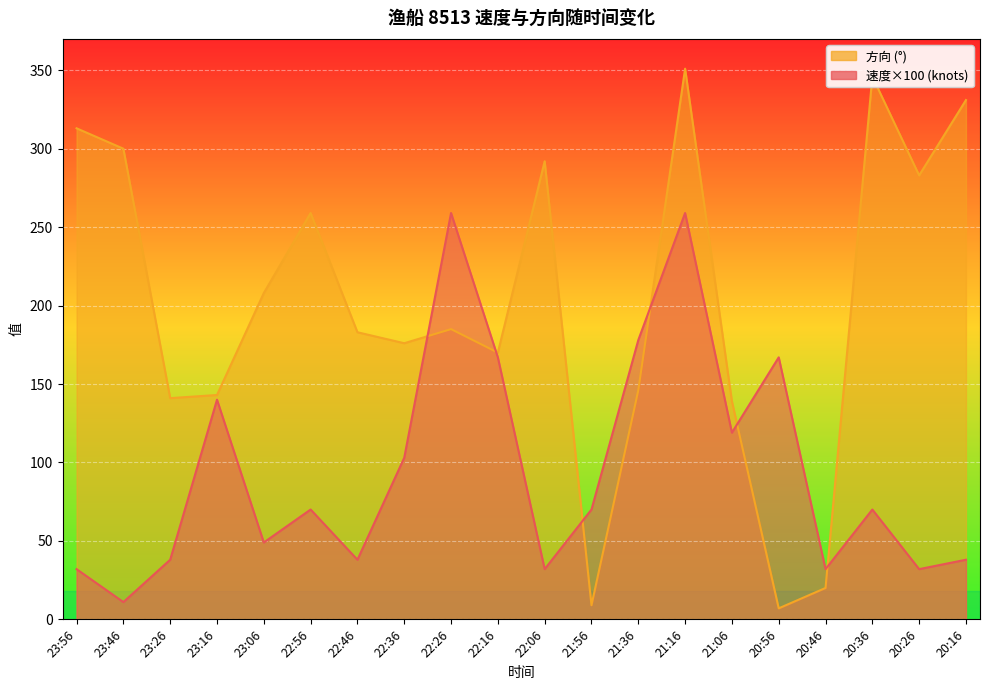

True or false: 方向 has more than 2 points higher than both neighbors.

True